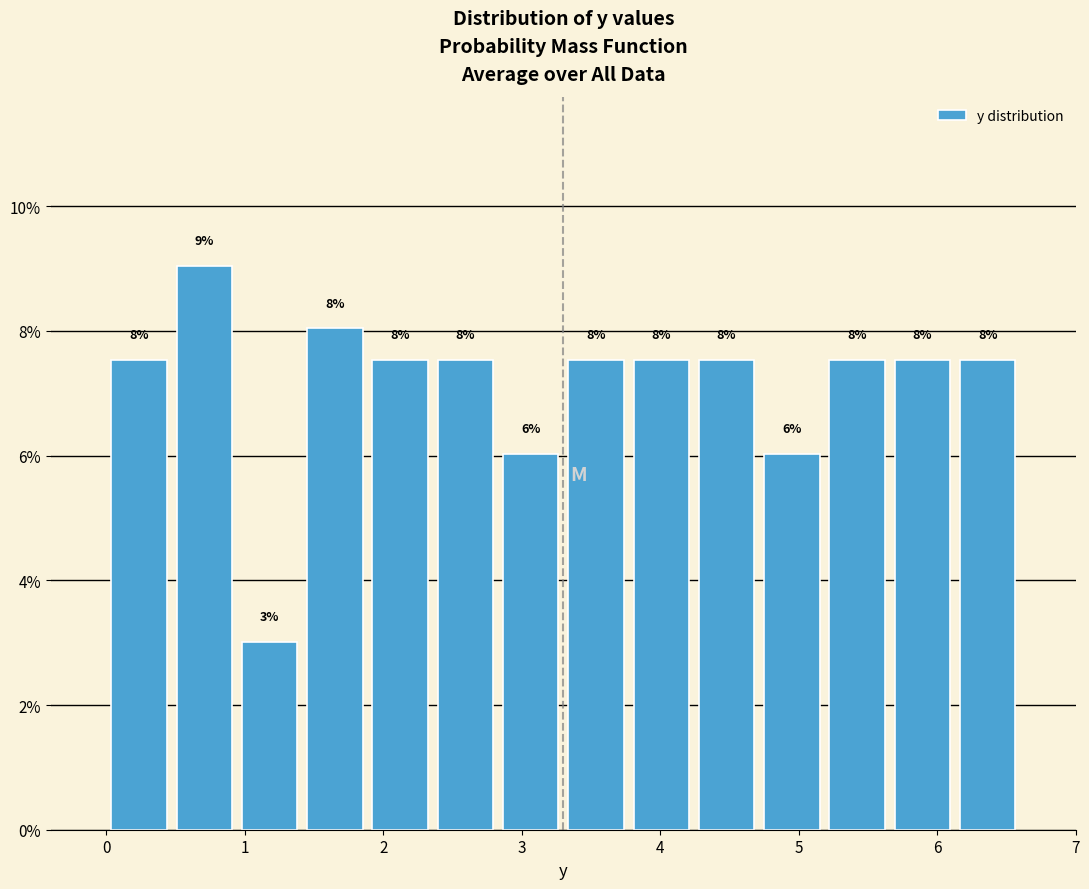

Over which range of the x-axis is the bar tallest?

0.5 to 0.9